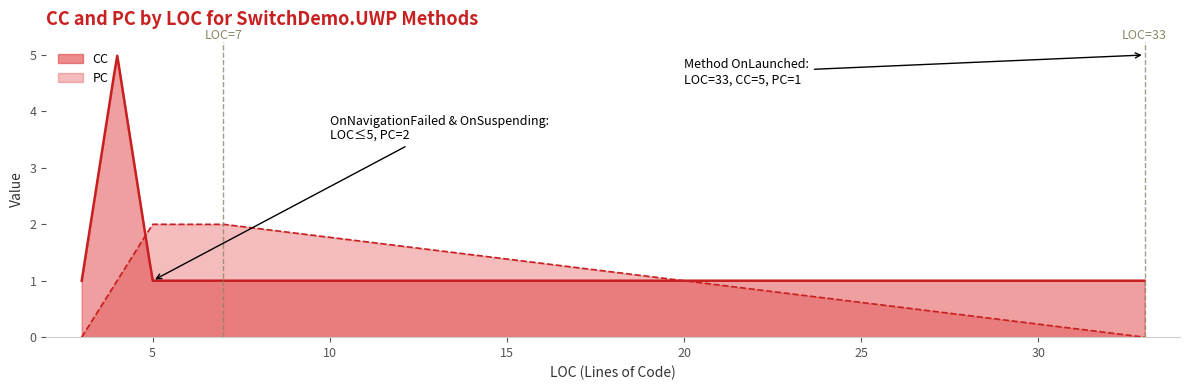

Which series ends up on top after the final intersection of CC and PC?

CC